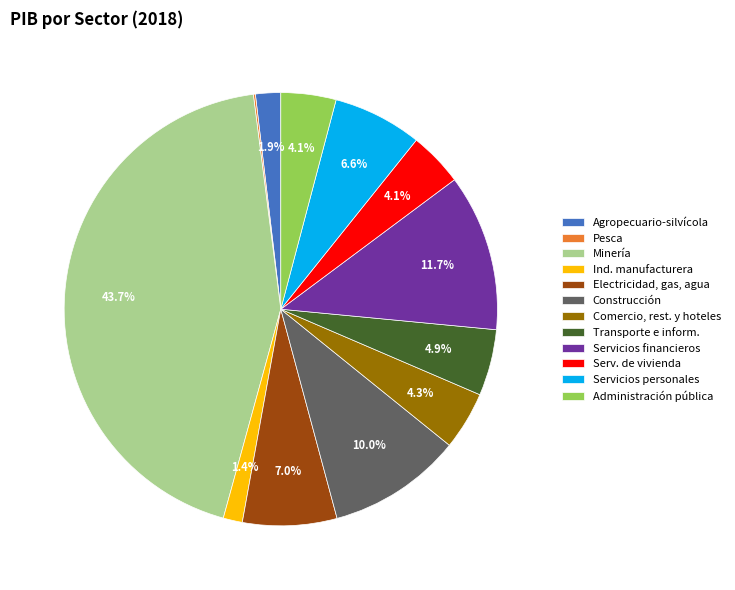

What is the largest slice in the pie chart?

Minería